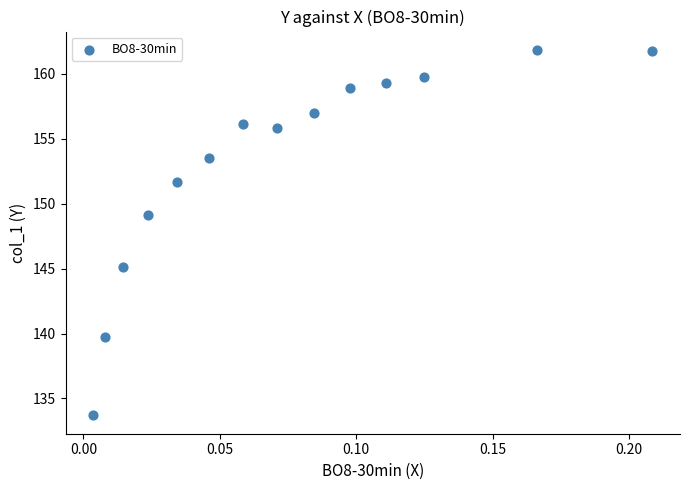

What is the range of Y values (max minus min)?

28.2